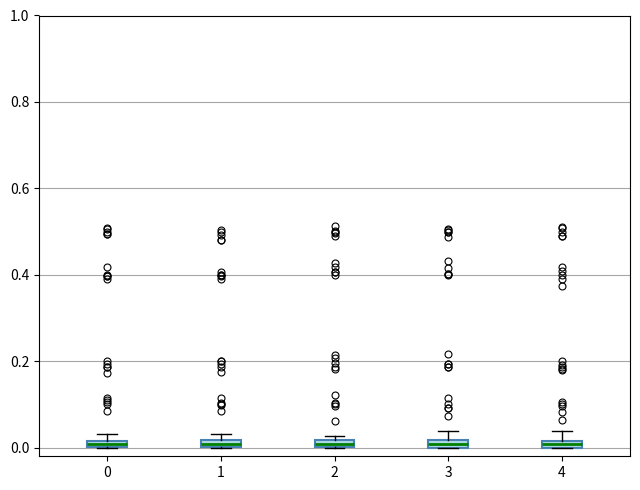

Where is the lower edge of the box at x = 4 on the y-axis? The values are not printed on the chart, so give them approximately, as read against the axis.

0.00